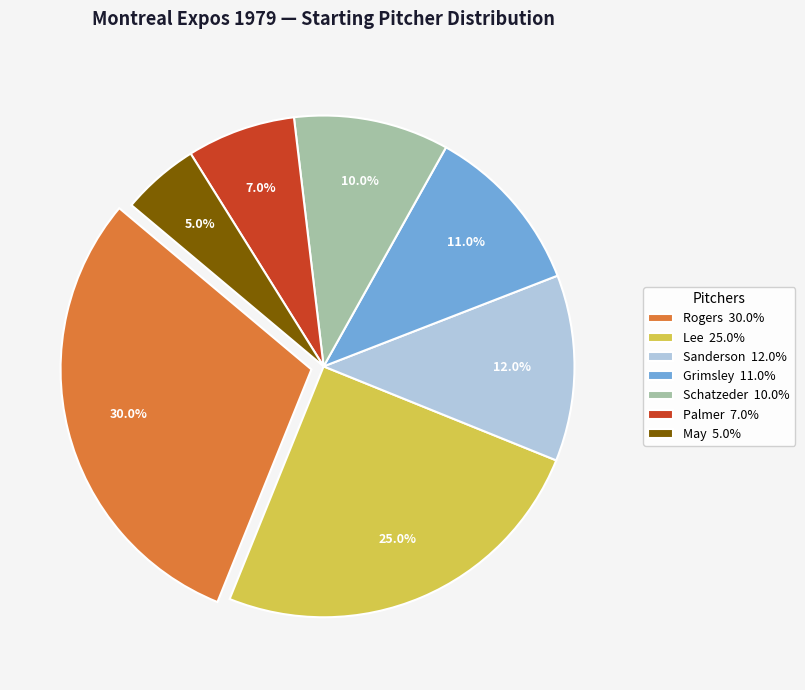

How many slices are in this pie chart?

7